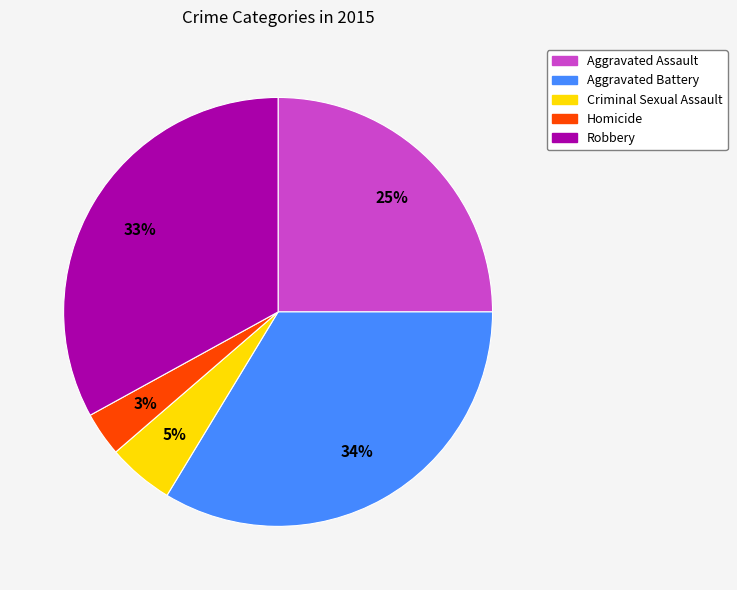

To the nearest percent, what is the average slice percentage?

20%